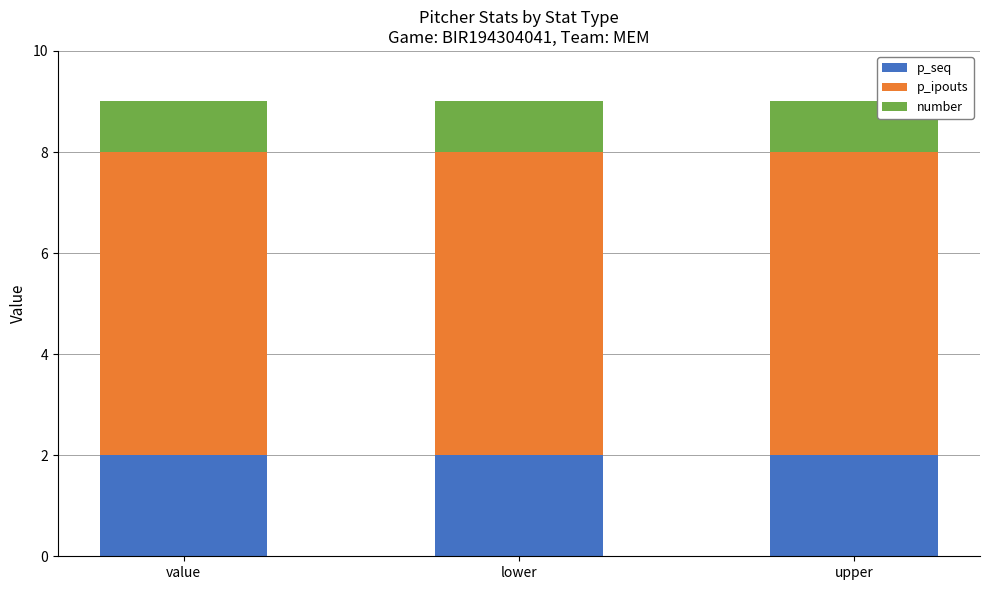

How many bars are there in total?

3